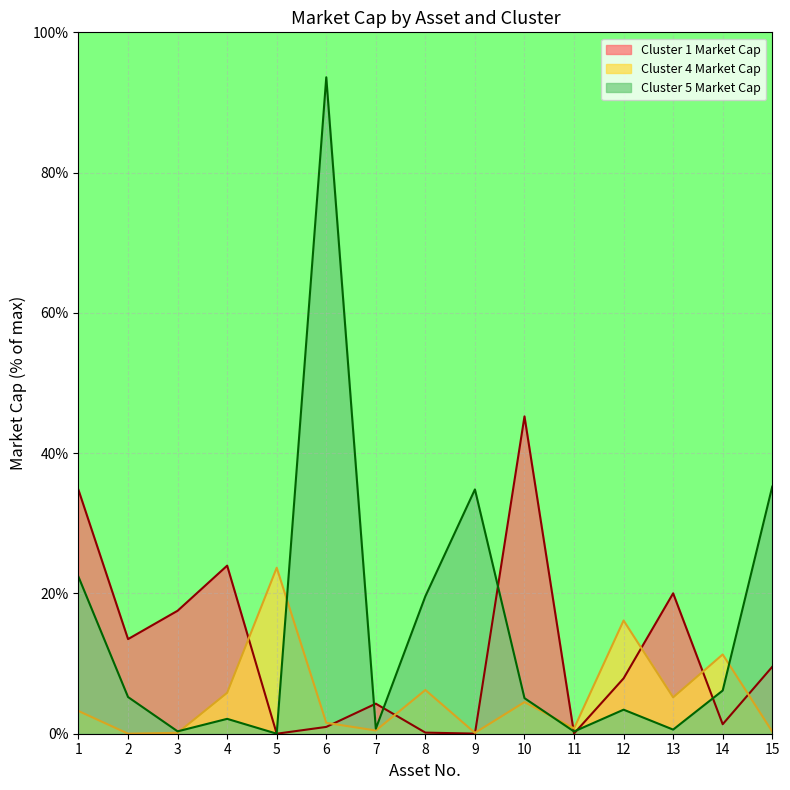

Does the chart display data point markers on the line(s)?

No